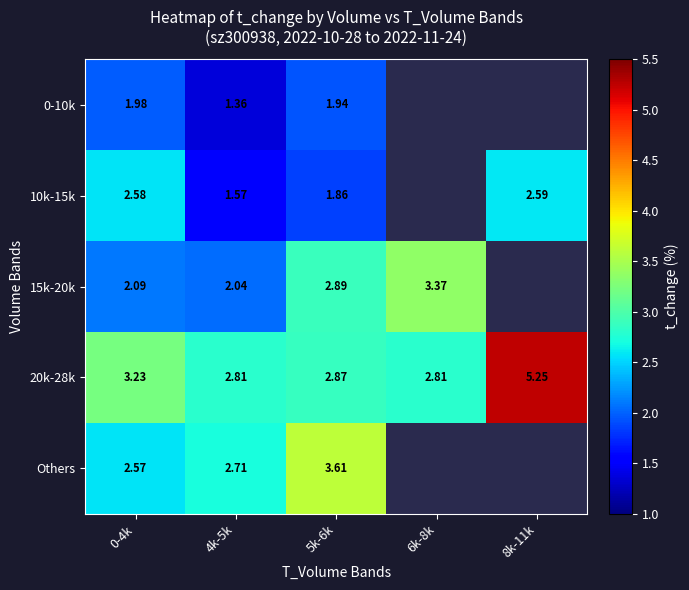

Where does the 0-10k series first go above 1?

0-4k